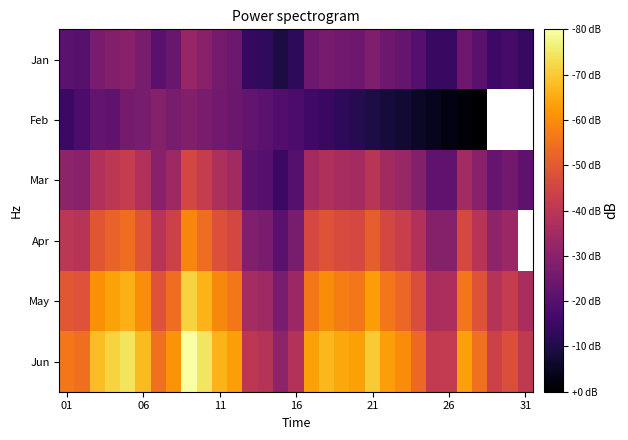

Which series has the widest spread of values?

Jun